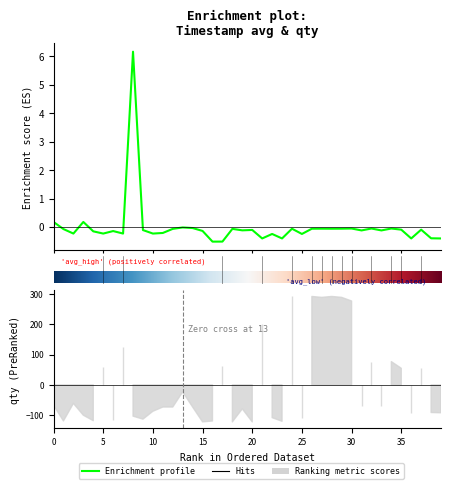

True or false: the data shows -0.1 at 32.

False